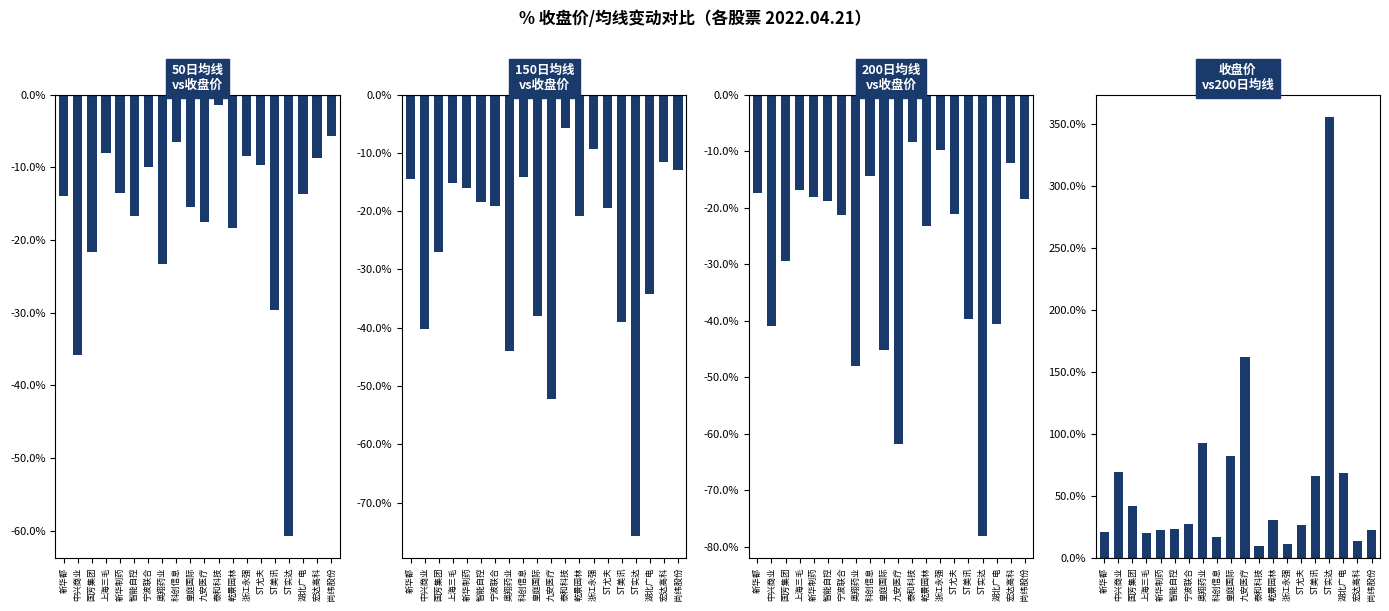

Are the bars horizontal?

No